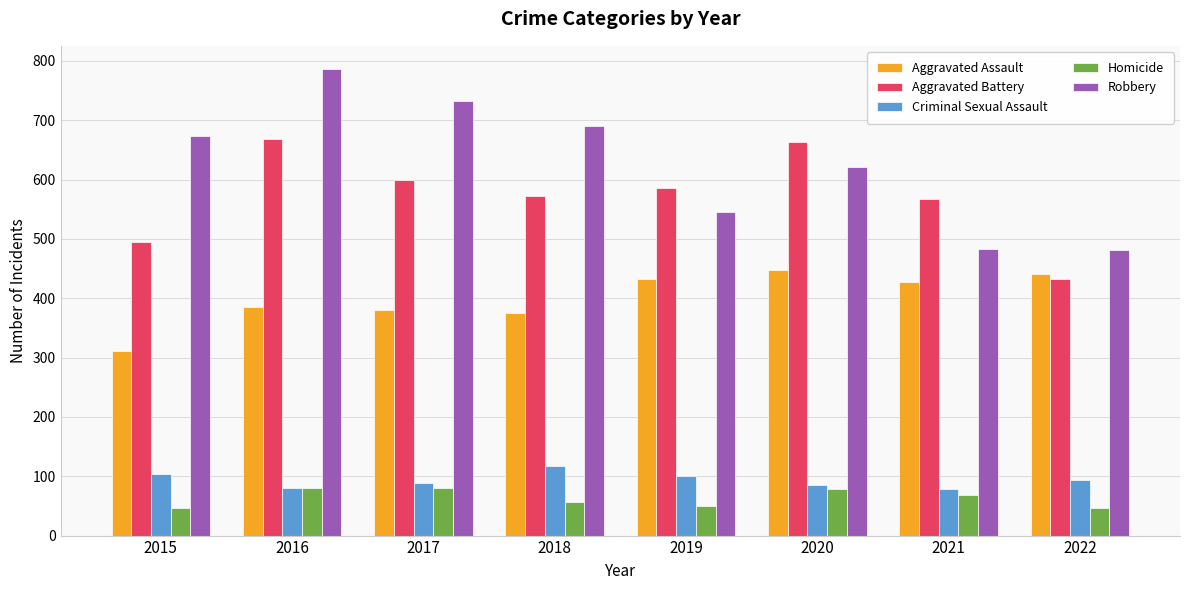

What is the spread (max minus min) of values at 2021?

500